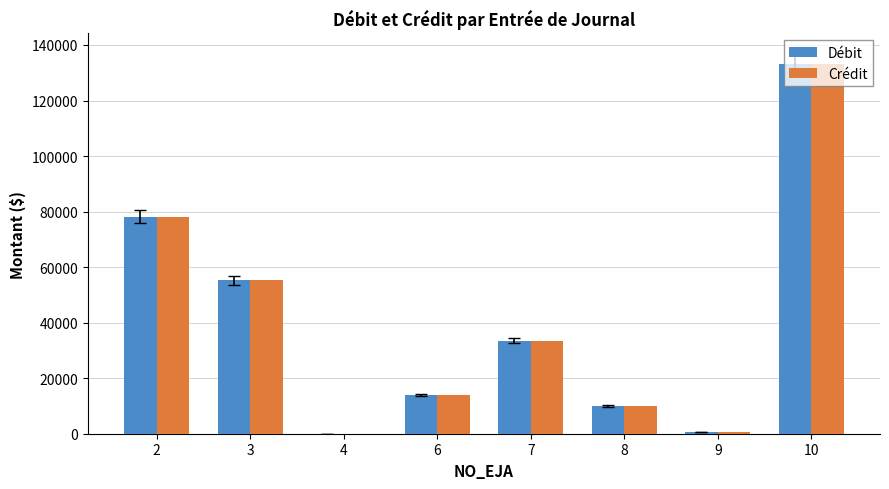

Reading right to left, what are all the values shown in this chart?

Débit: 133293.0	636.2	10000.0	33519.4	13842.1	25.0	55200.0	78093.0
Crédit: 133293.0	636.2	10000.0	33519.4	13842.1	25.0	55200.0	78093.0